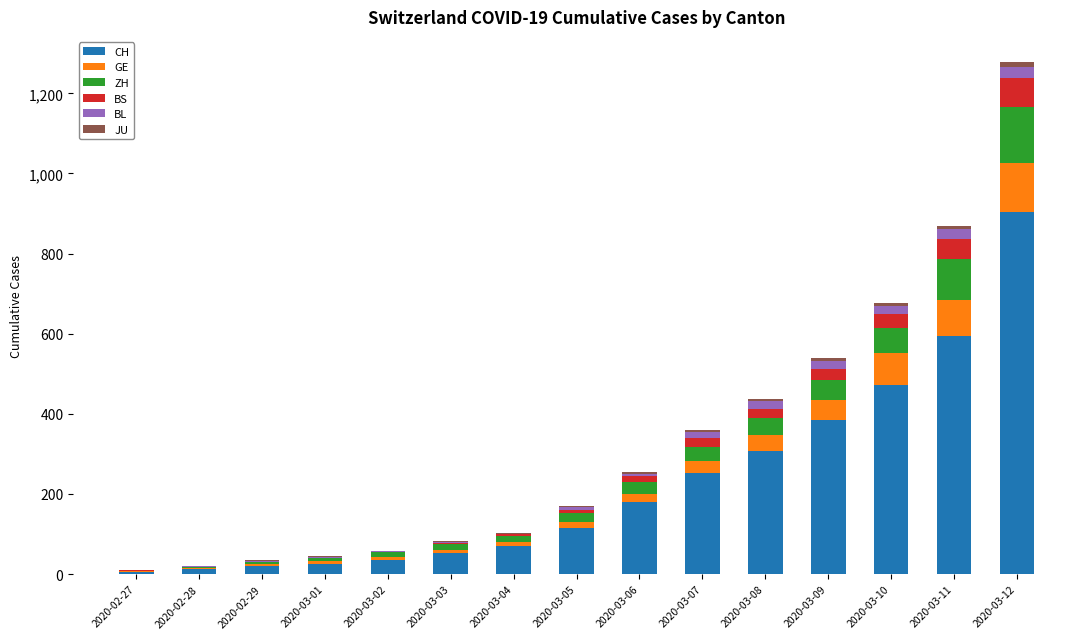

Are the bars horizontal?

No